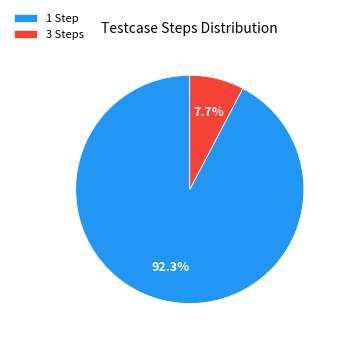

What portion of the pie excludes 3 Steps?

92.3%